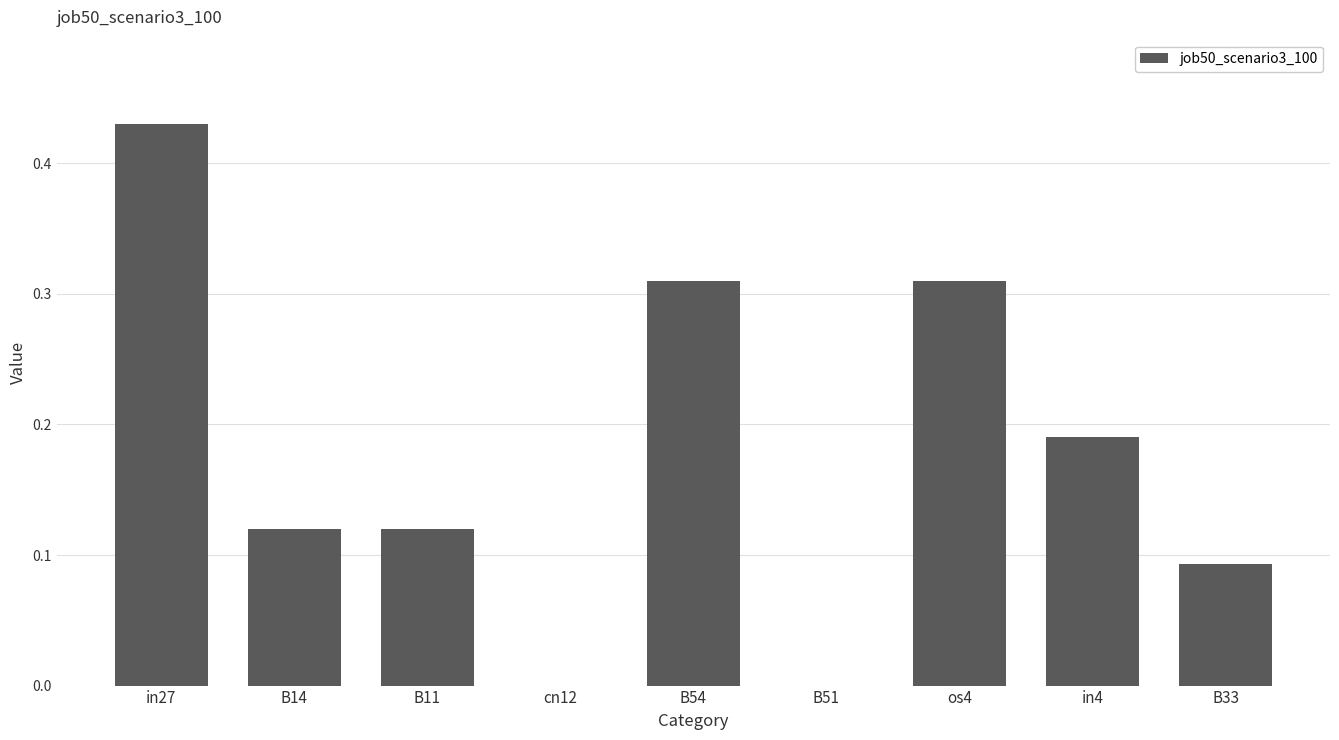

At which category does the chart reach its peak across all series?

in27